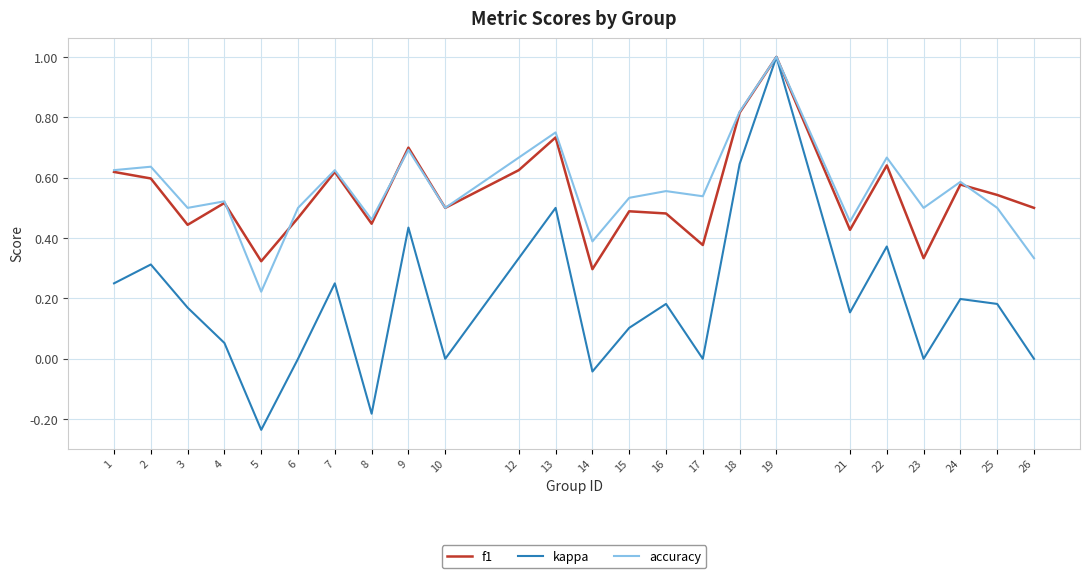

Which category has the lowest value across all series?

5